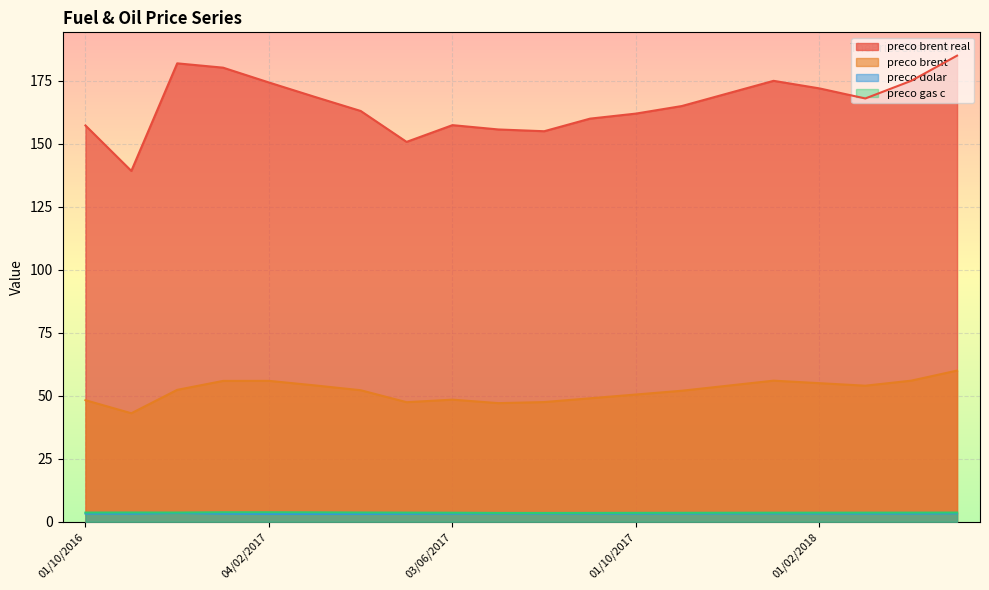

Where is the first local maximum for preco brent real?

03/12/2016